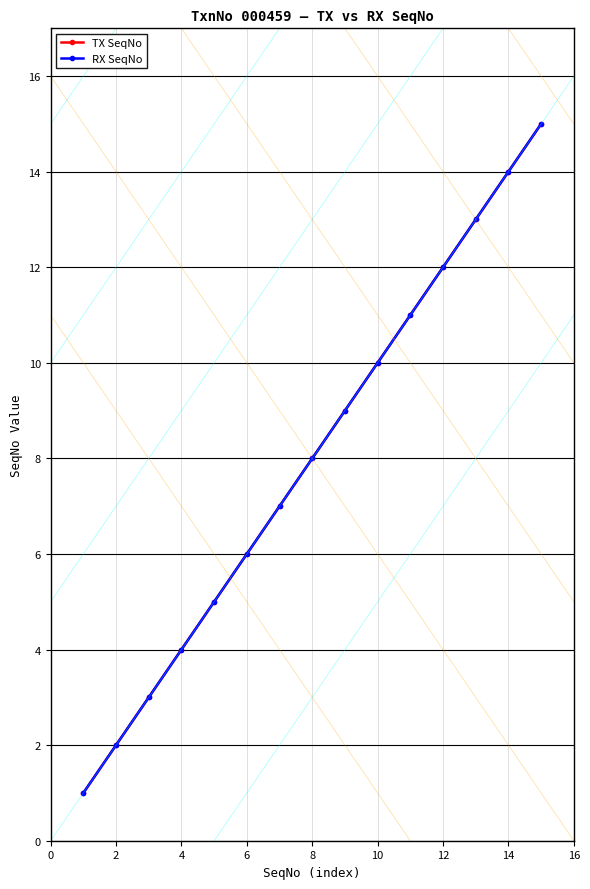

At how many categories does at least one series exceed 4?

11